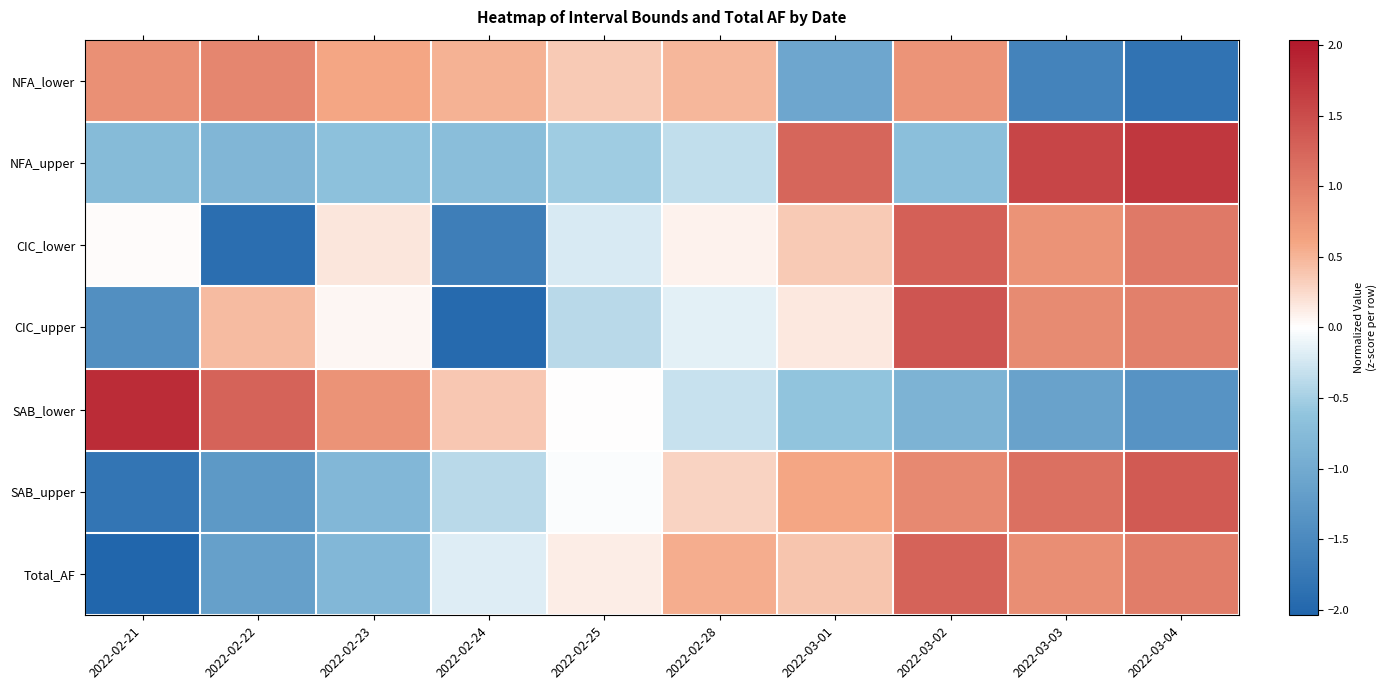

What is the spread (max minus min) of values at 2022-03-04?

3.5